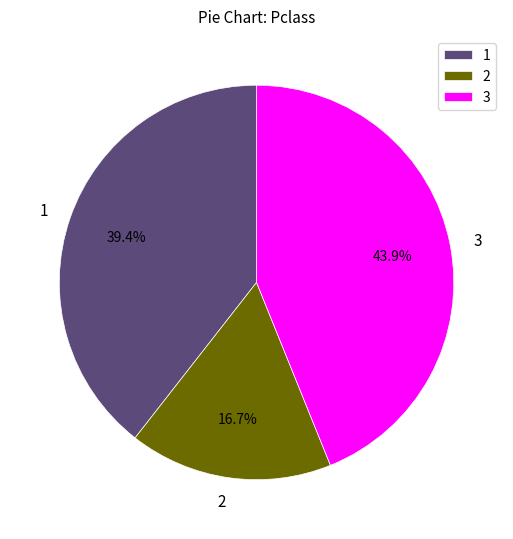

What is the total percentage of 3 and 2?

60.6%